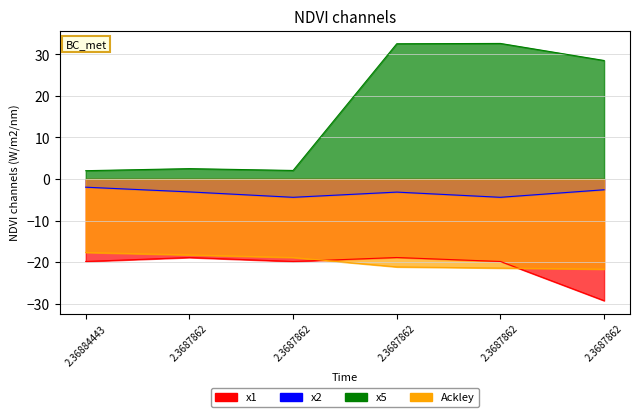

What is the difference between the x2 values at 2.3687862 and 2.36884443?

1.2